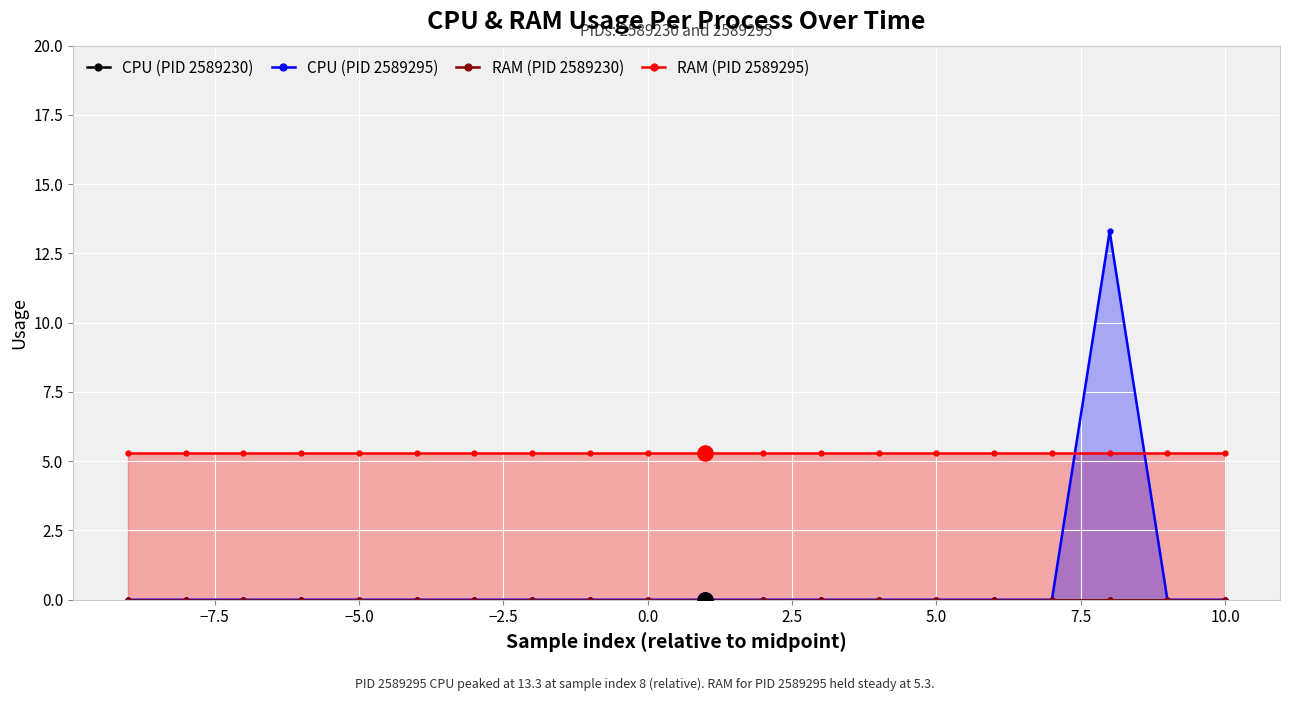

Which series contains the lowest Y value?

CPU (PID 2589230)